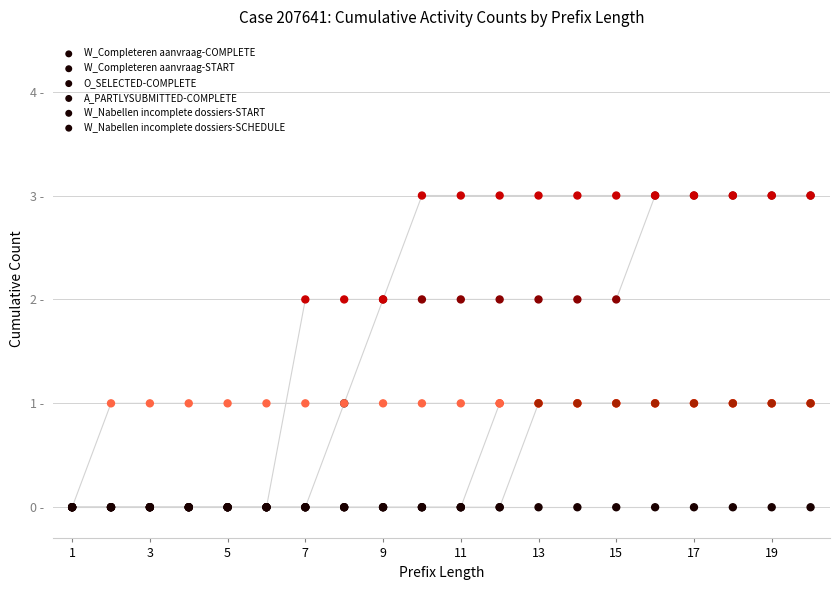

Which series contains the lowest Y value?

W_Completeren aanvraag-COMPLETE